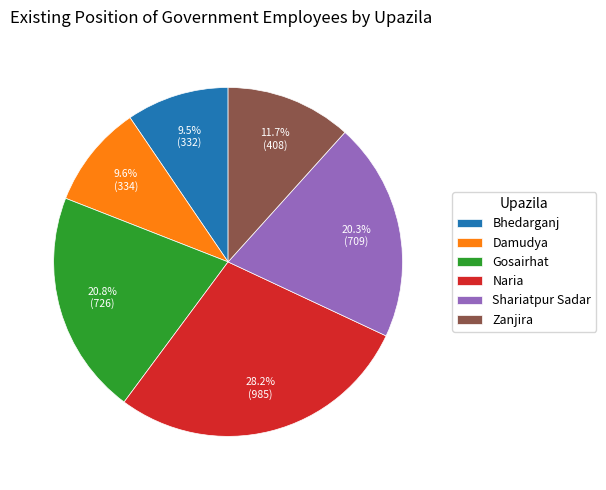

Approximately how many times larger is the value at Zanjira compared to Naria?

0.4